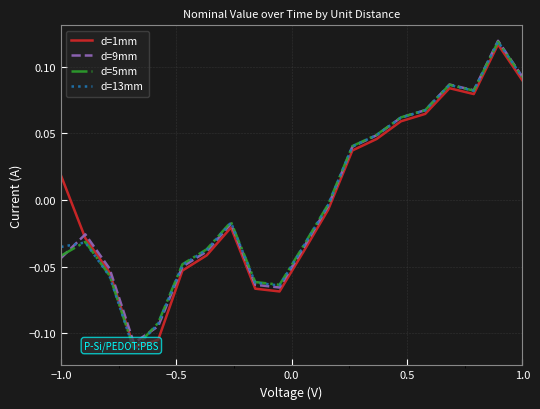

What are all the series names shown in the legend?

d=1mm, d=9mm, d=5mm, d=13mm